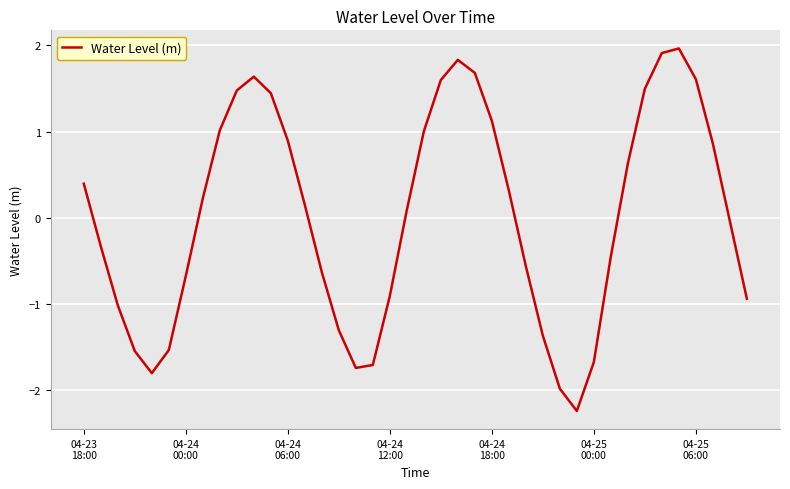

What is the maximum value shown in the chart?

2.0